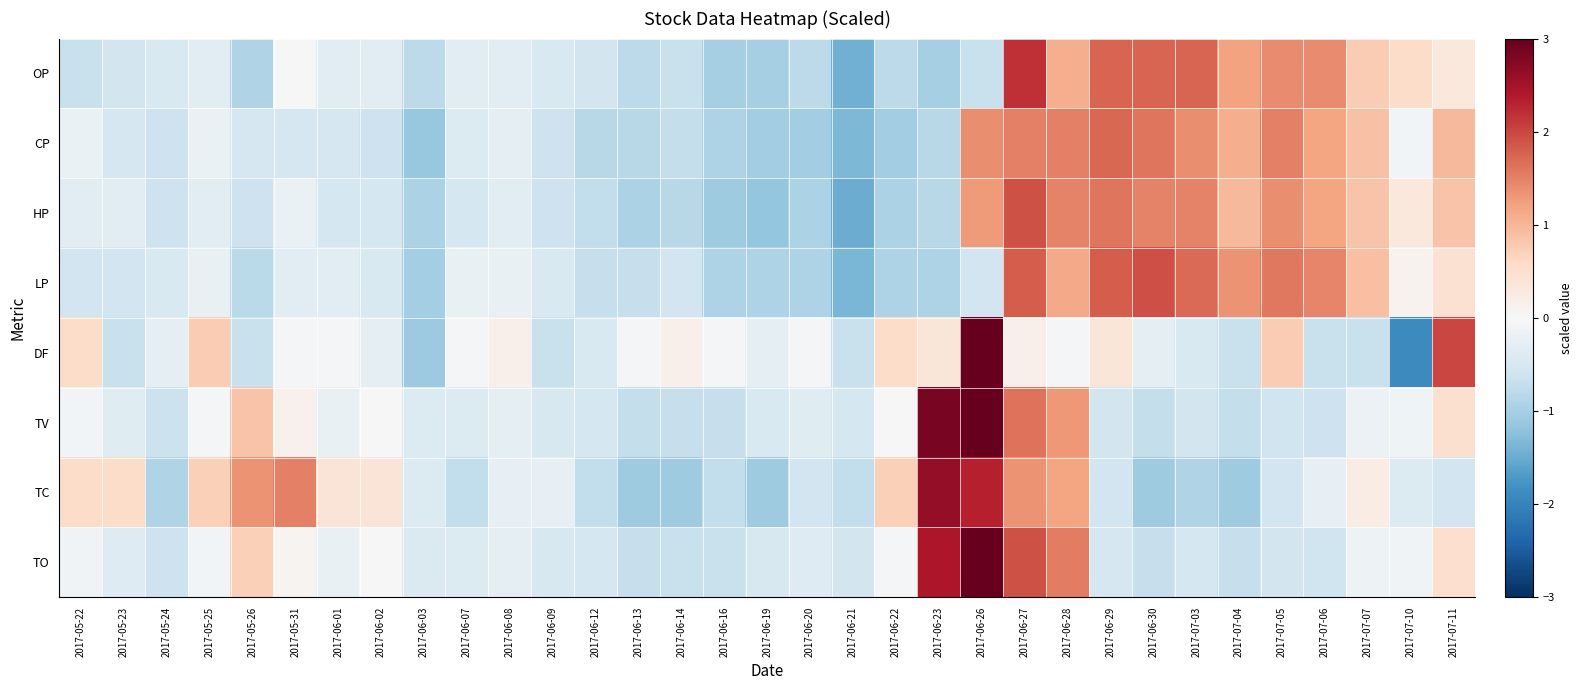

How many data points does each series have?

33